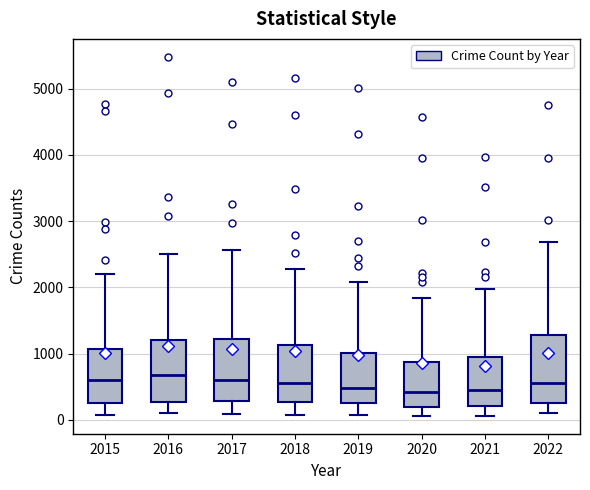

Reading left to right, read every box against the y-axis: the position of its median line, the range the box covers, and the ends of its whiskers. The values are not printed on the chart, so give them approximately, as read against the axis.

2015: median 600, box 300 to 1100, whiskers 100 to 2200
2016: median 700, box 300 to 1200, whiskers 100 to 2500
2017: median 600, box 300 to 1200, whiskers 100 to 2600
2018: median 600, box 300 to 1100, whiskers 100 to 2300
2019: median 500, box 300 to 1000, whiskers 100 to 2100
2020: median 400, box 200 to 900, whiskers 100 to 1800
2021: median 500, box 200 to 1000, whiskers 100 to 2000
2022: median 600, box 300 to 1300, whiskers 100 to 2700